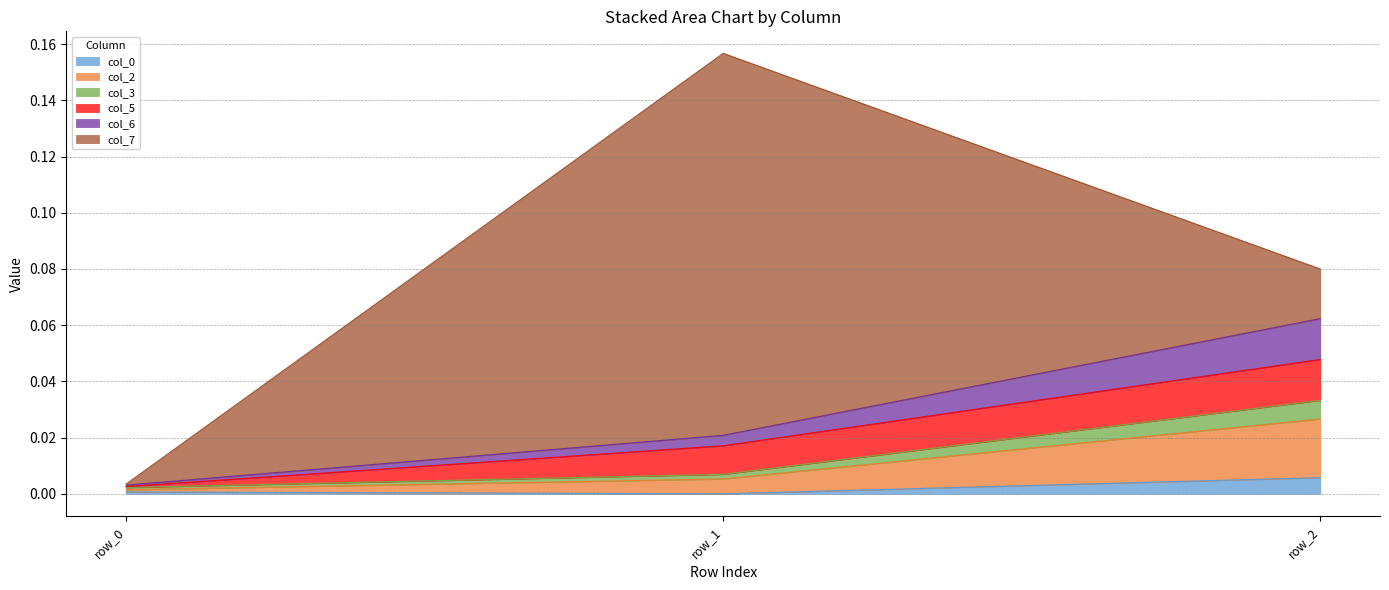

How many values in col_0 are above zero?

2